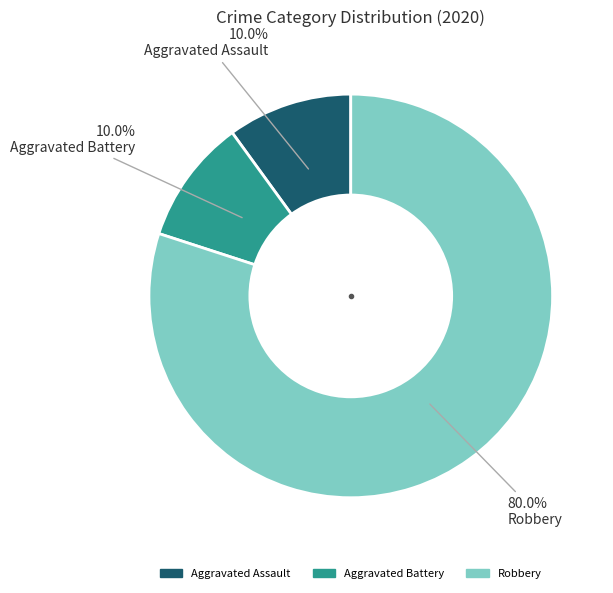

Does Robbery represent more than half of the total?

Yes